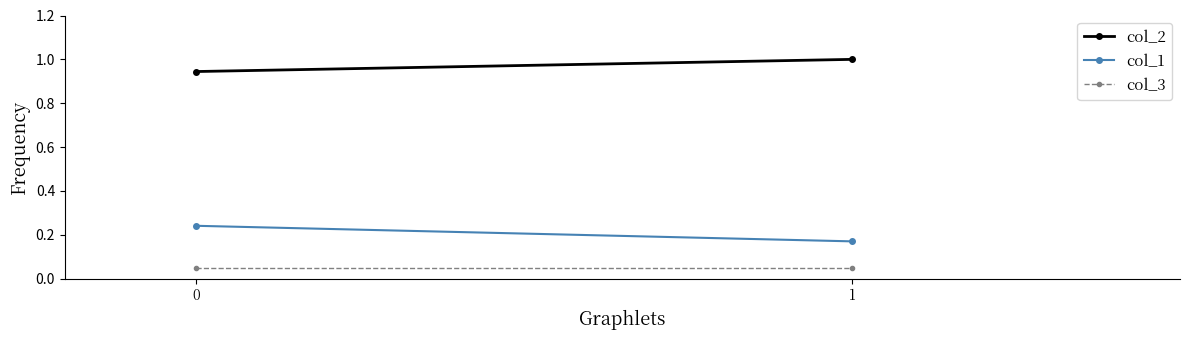

Is the value of col_1 at 1 greater than the value of col_3 at 0?

Yes